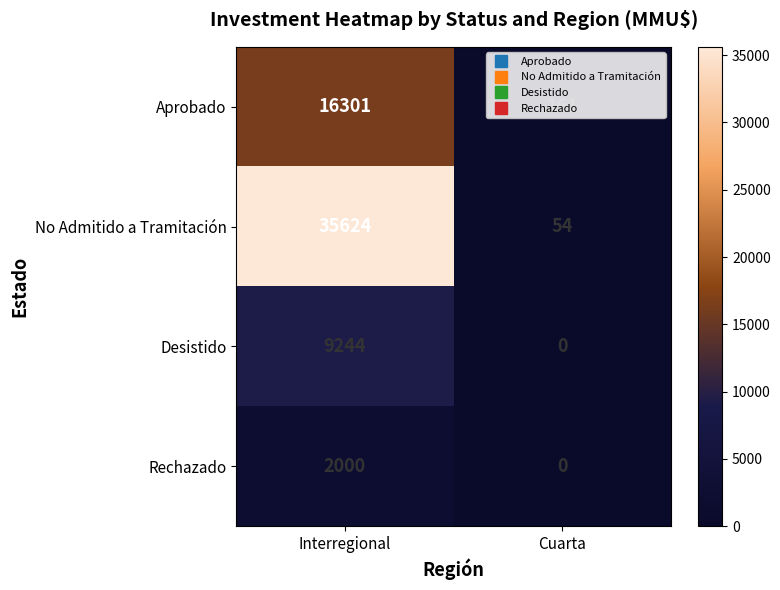

How many series are shown in this chart?

4